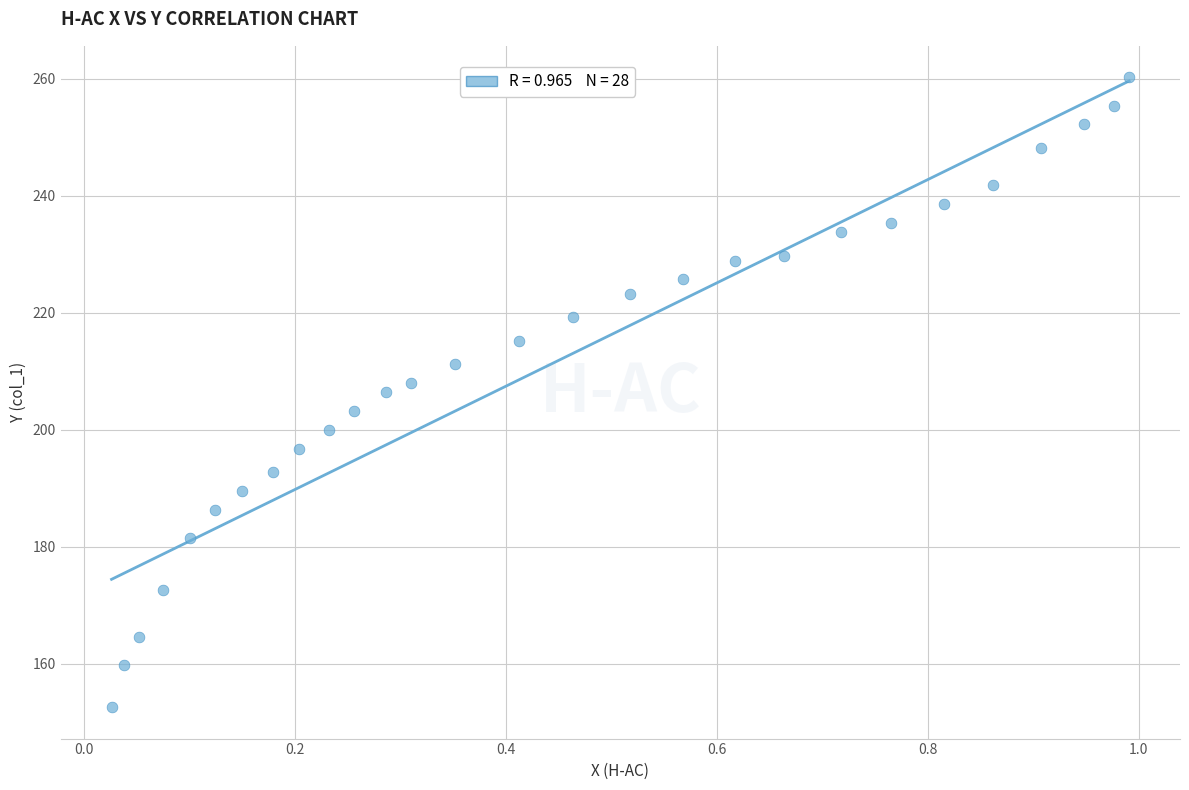

What is the range of Y values (max minus min)?

107.6